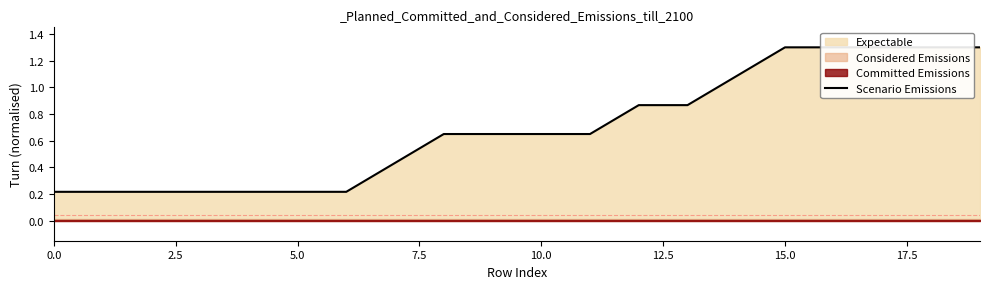

Does the chart have visible grid lines?

No